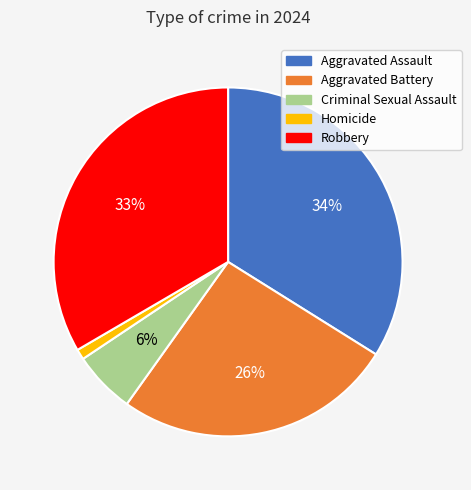

Is Homicide the majority of the pie?

No